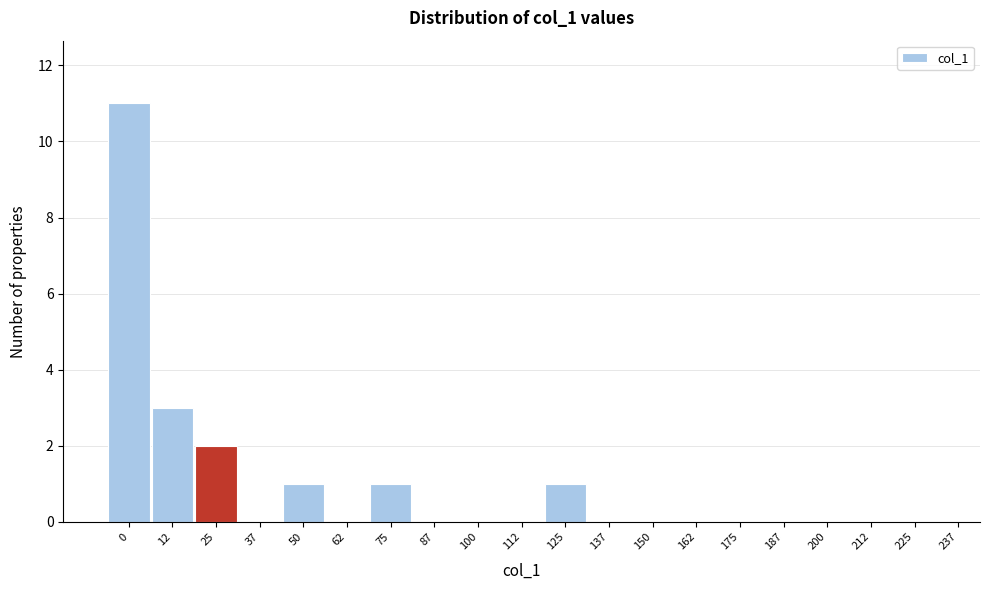

Reading left to right, what are all the values shown in this chart?

0=11	12=3	25=2	37=0	50=1	62=0	75=1	87=0	100=0	112=0	125=1	137=0	150=0	162=0	175=0	187=0	200=0	212=0	225=0	237=0